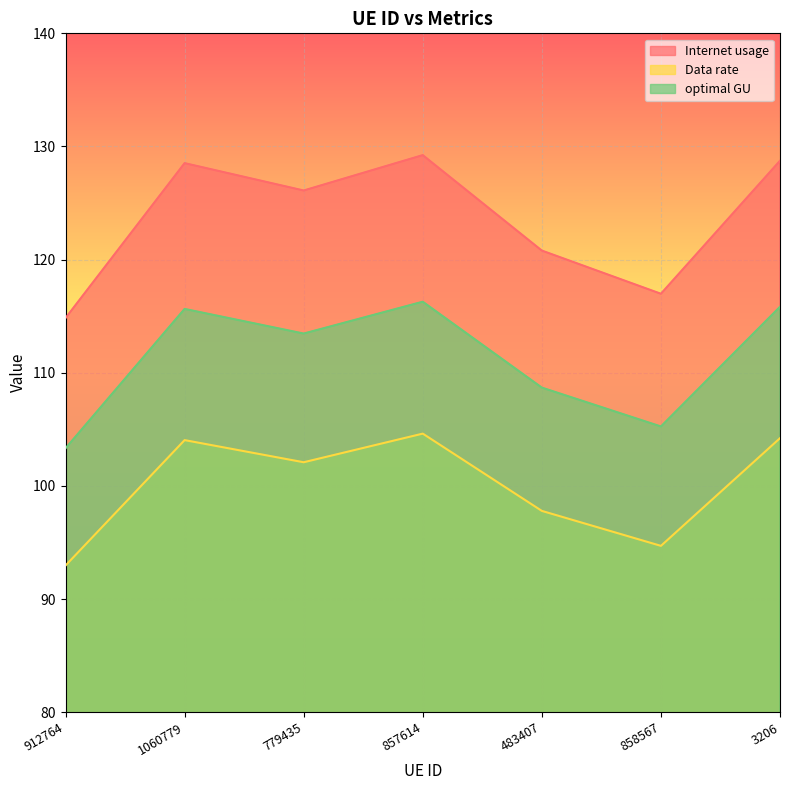

True or false: Data rate has more than 1 interior local peaks.

True